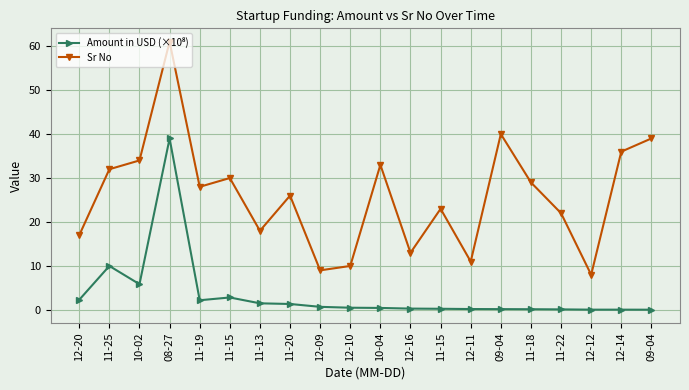

How many distinct data groups are displayed?

2